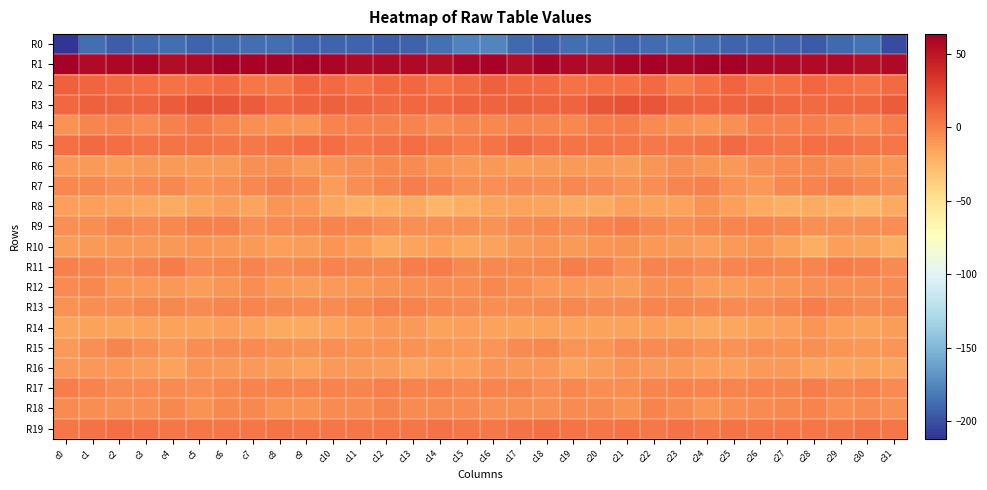

What is the total value across all series at c2?

-206.3